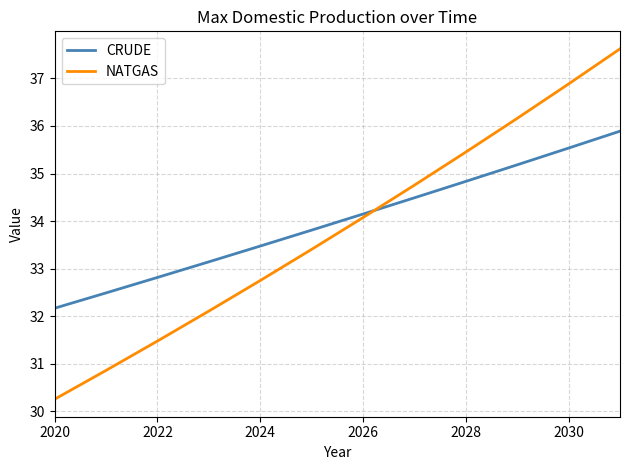

How many times do CRUDE and NATGAS cross each other?

1